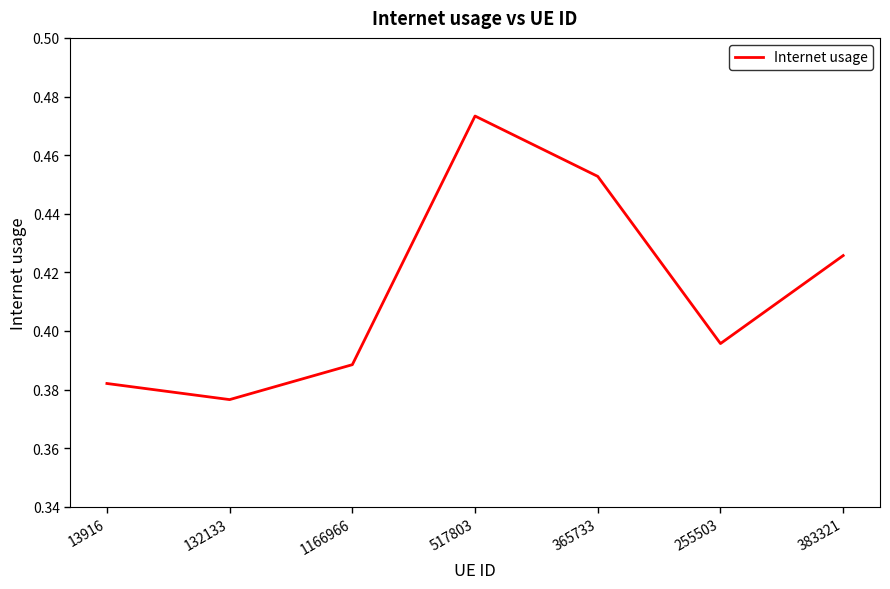

Rank the categories by value from highest to lowest.

517803, 365733, 383321, 255503, 1166966, 13916, 132133